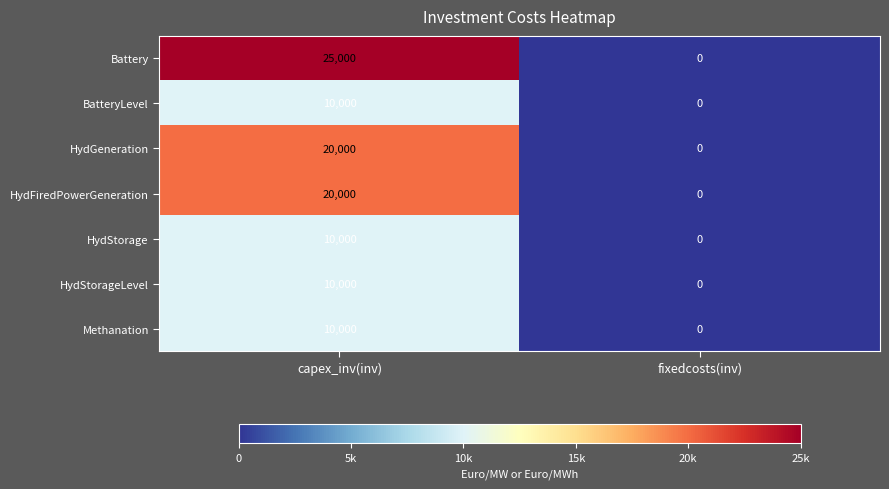

Which label corresponds to the smallest value in the chart?

fixedcosts(inv)